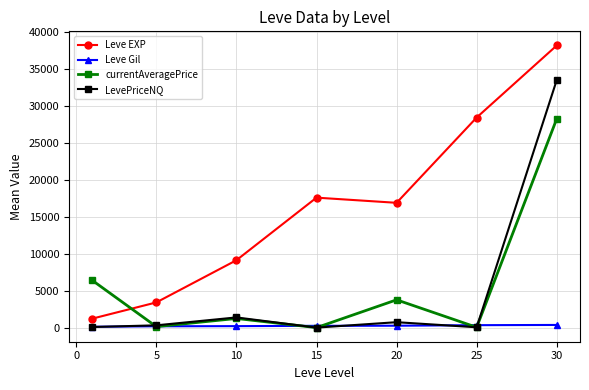

At how many categories does at least one series exceed 14003?

4